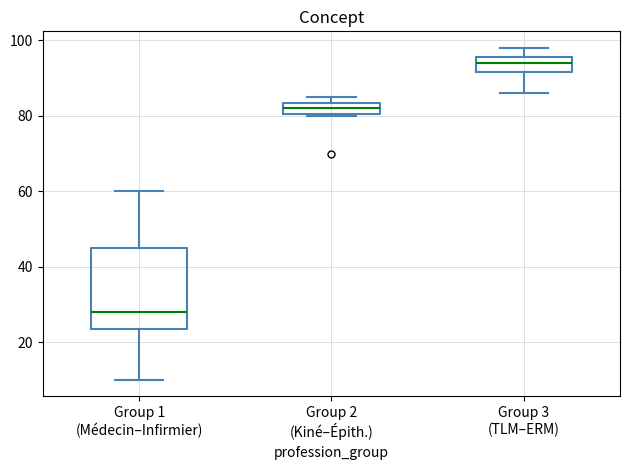

Reading left to right, read every box against the y-axis: the position of its median line, the range the box covers, and the ends of its whiskers. The values are not printed on the chart, so give them approximately, as read against the axis.

Group 1 (Médecin–Infirmier): median 28, box 24 to 46, whiskers 10 to 60
Group 2 (Kiné–Épith.): median 82, box 80 to 84, whiskers 80 to 86
Group 3 (TLM–ERM): median 94, box 92 to 96, whiskers 86 to 98